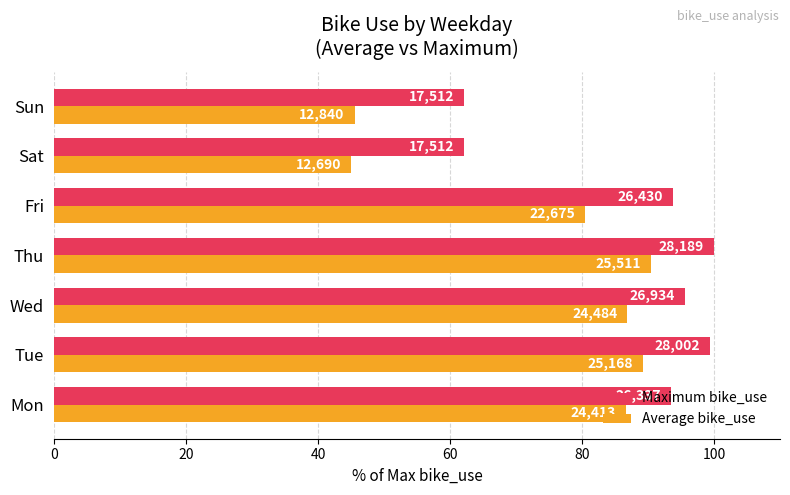

Rank the series by their maximum value, from highest to lowest.

Maximum bike_use, Average bike_use